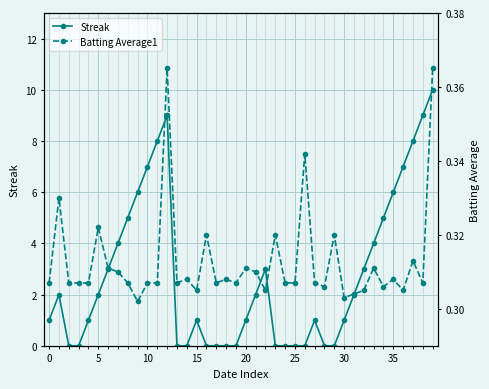

What is the sum of the Streak values at 27 and 12?

10.0